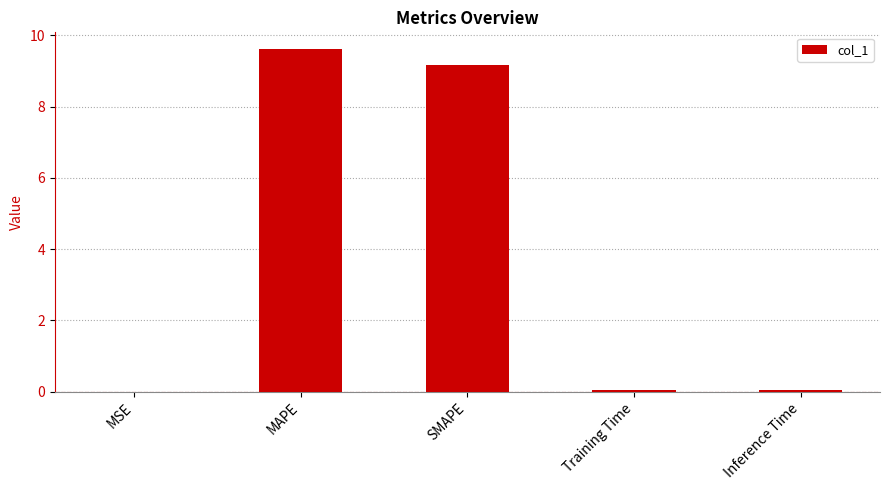

Does the chart contain stacked bars?

No